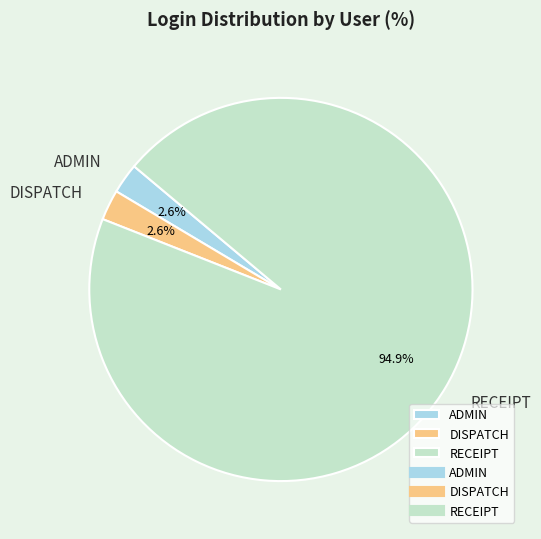

Is it true that RECEIPT is 95% of the pie?

True